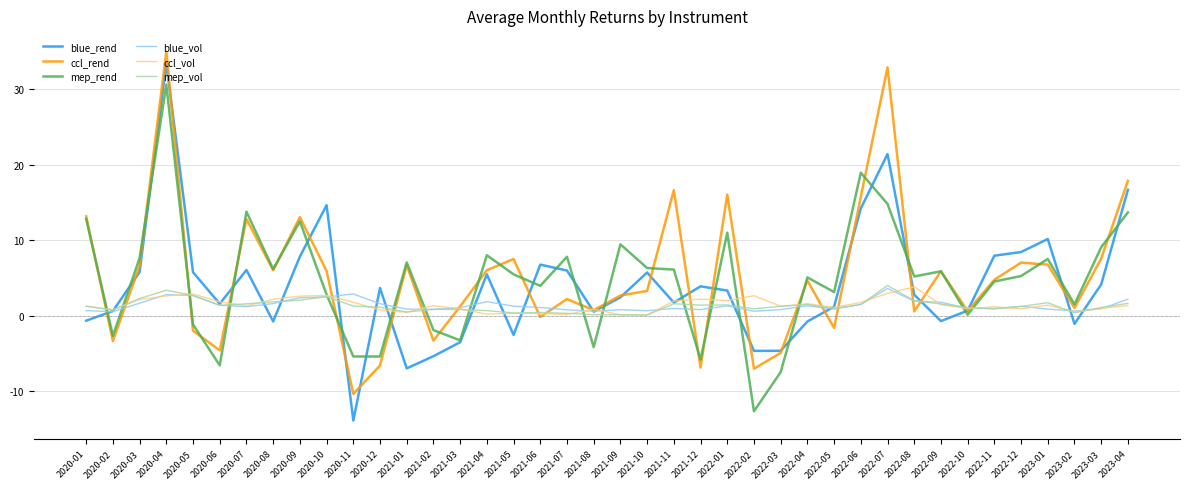

What is the highest value of the ccl_rend series?

34.9